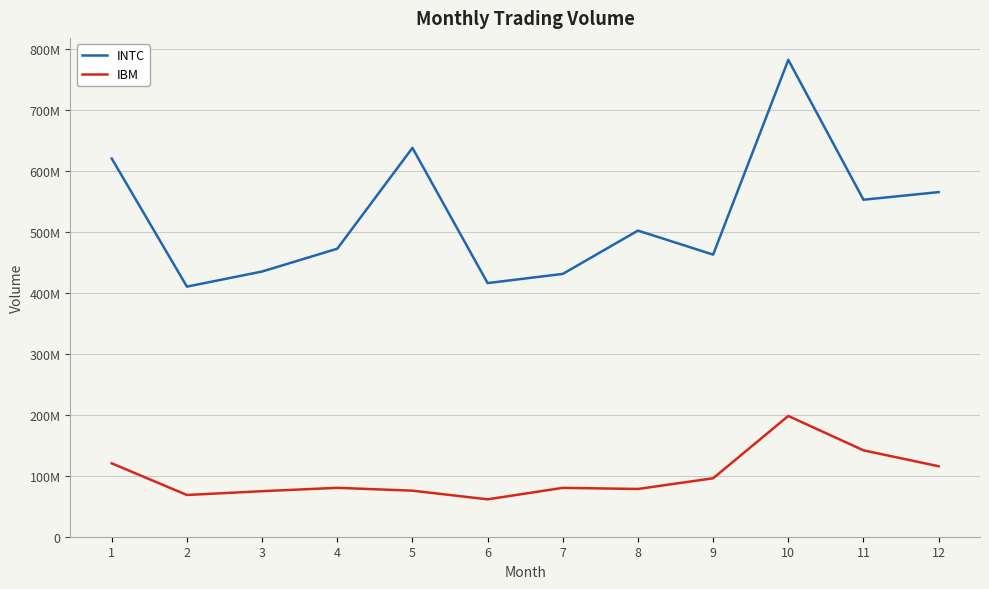

What is the value of the INTC point at the 7th from the left?

431124500